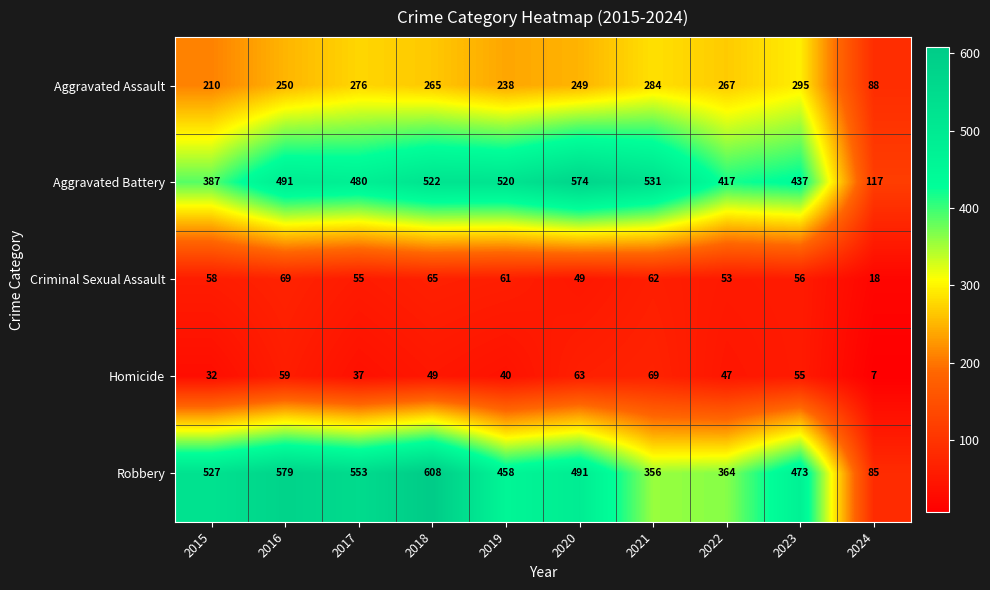

What is the total value across all series at 2021?

1302